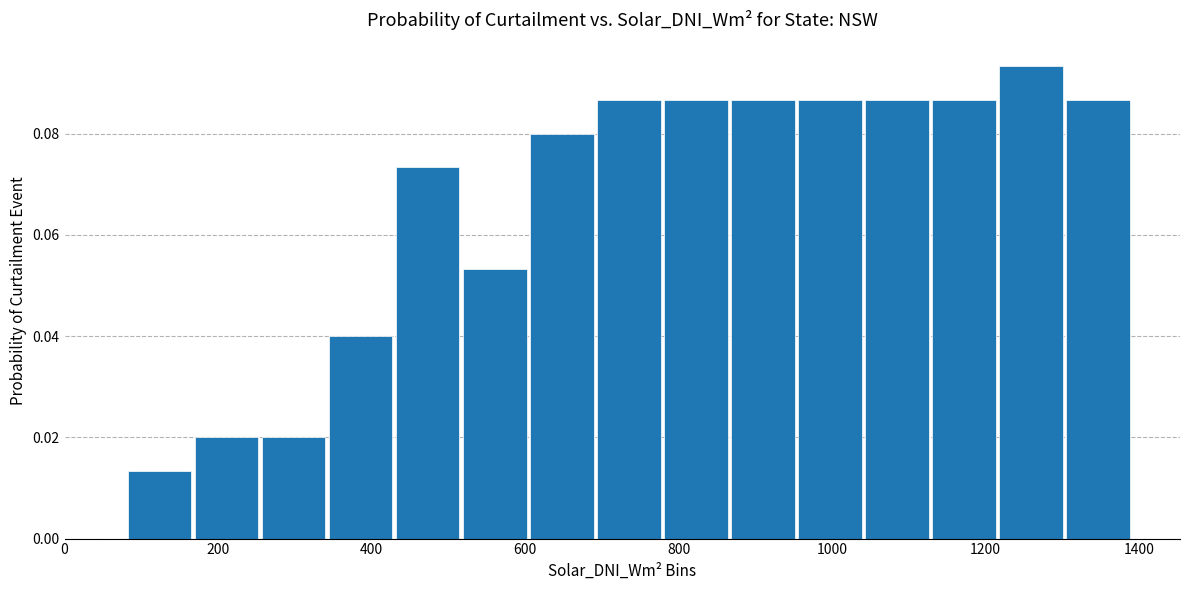

Reading left to right, transcribe this chart: for each bar, give the range it covers on the x-axis and its height. Neither the bar edges nor the heights are printed on the chart, so give them approximately, as read against the axes.

80 to 160: 0.014
160 to 260: 0.020
260 to 340: 0.020
340 to 420: 0.040
420 to 520: 0.074
520 to 600: 0.054
600 to 700: 0.080
700 to 780: 0.086
780 to 860: 0.086
860 to 960: 0.086
960 to 1040: 0.086
1040 to 1120: 0.086
1120 to 1220: 0.086
1220 to 1300: 0.094
1300 to 1400: 0.086